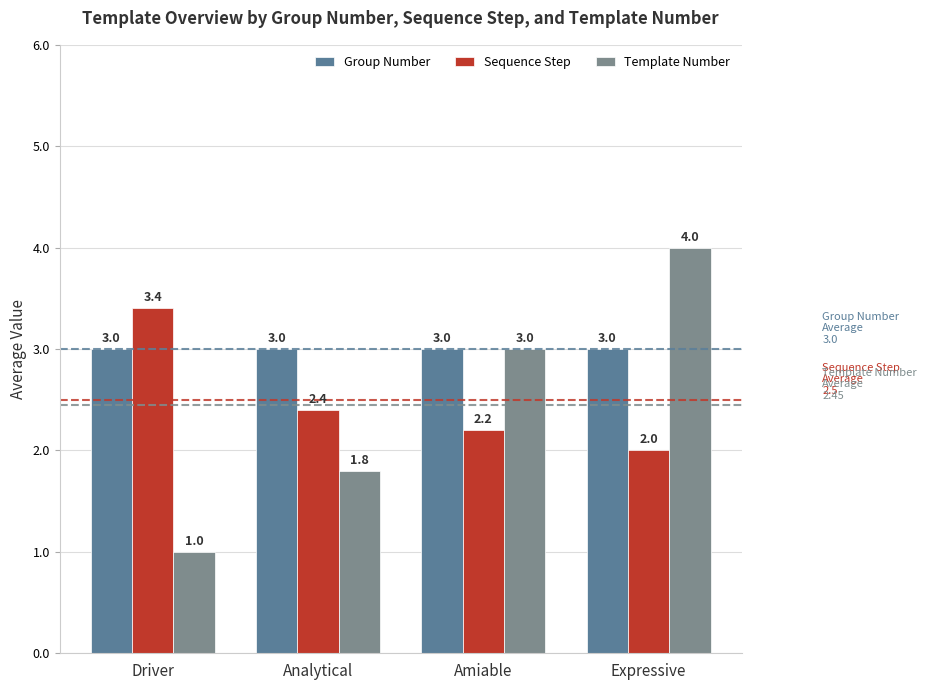

At which label is Sequence Step closest to 2?

Expressive